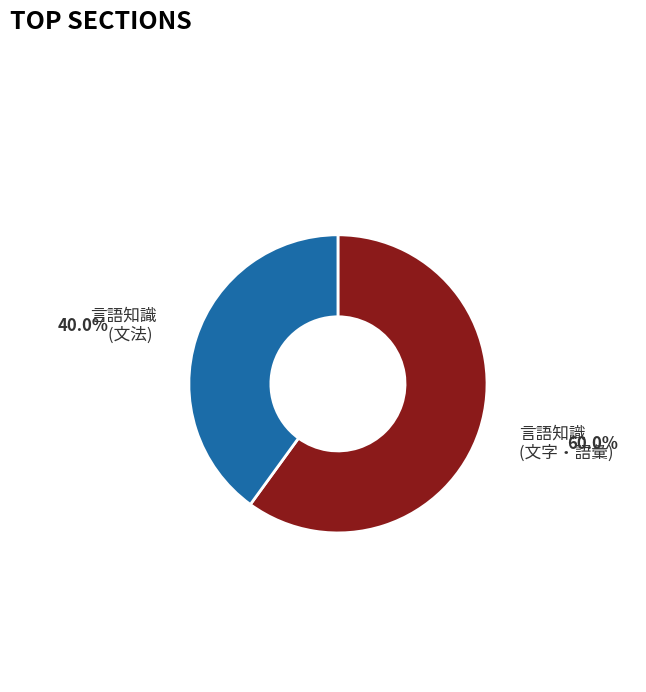

Is there a majority slice in this chart?

Yes